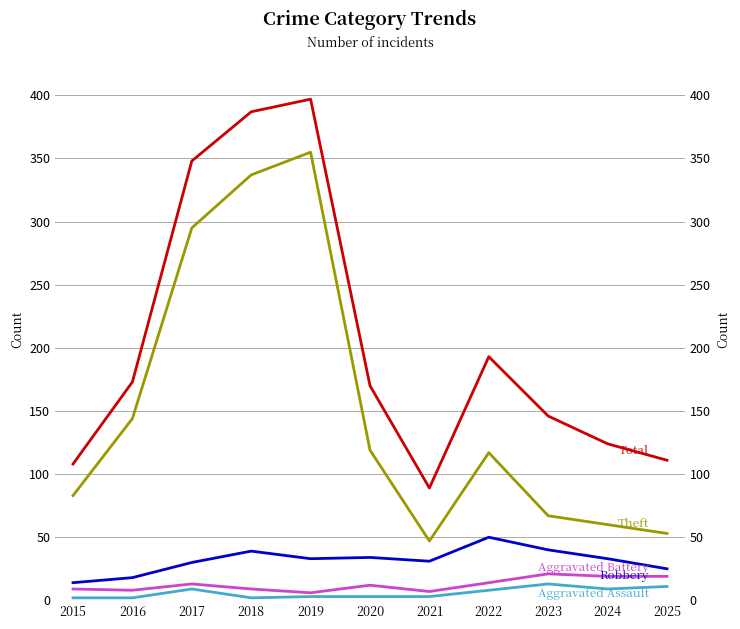

What is the value of the Total point at the 9th from the left?

146